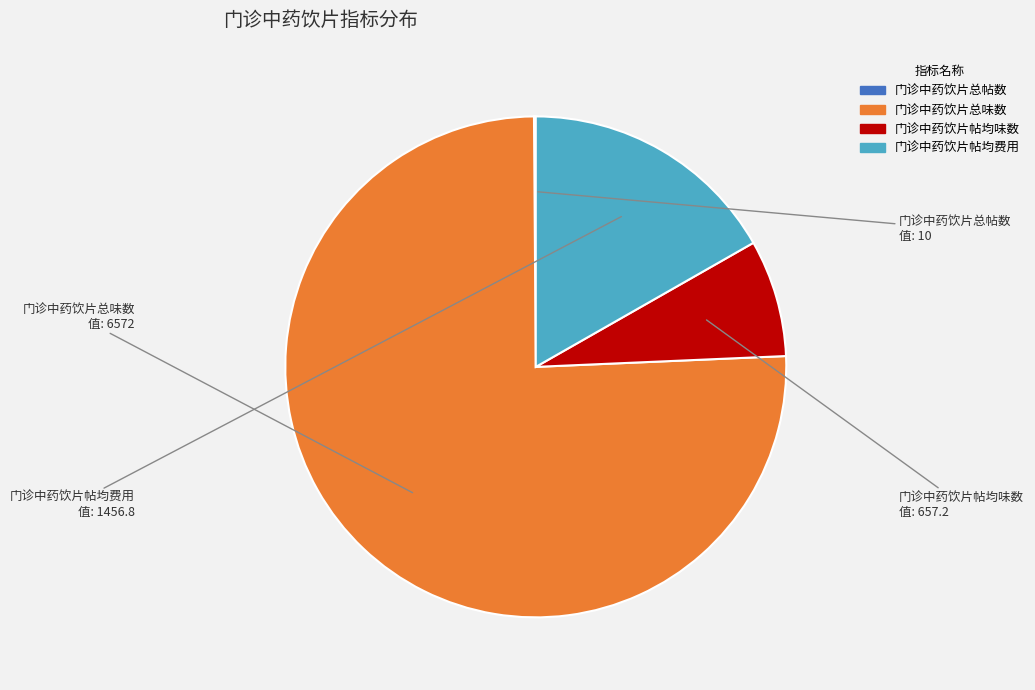

Do 门诊中药饮片帖均味数 and 门诊中药饮片帖均费用 together represent more than half of the pie?

No